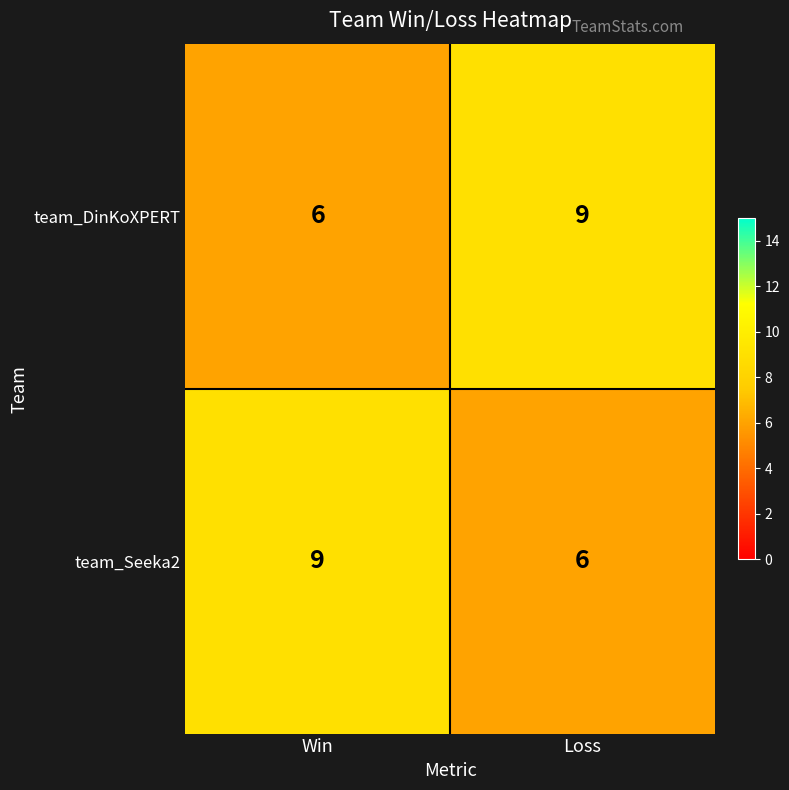

What is the total value across all series at Win?

15